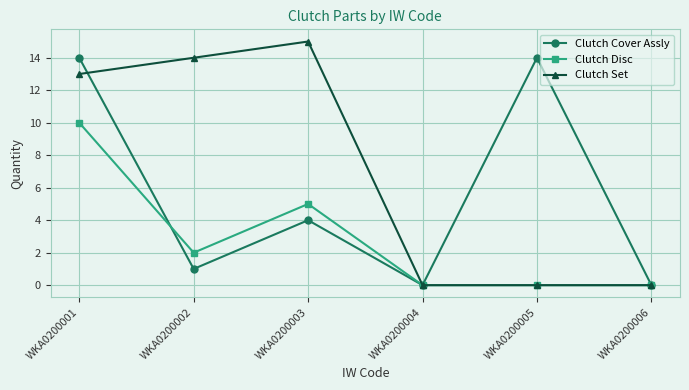

How many data points does each series have?

6